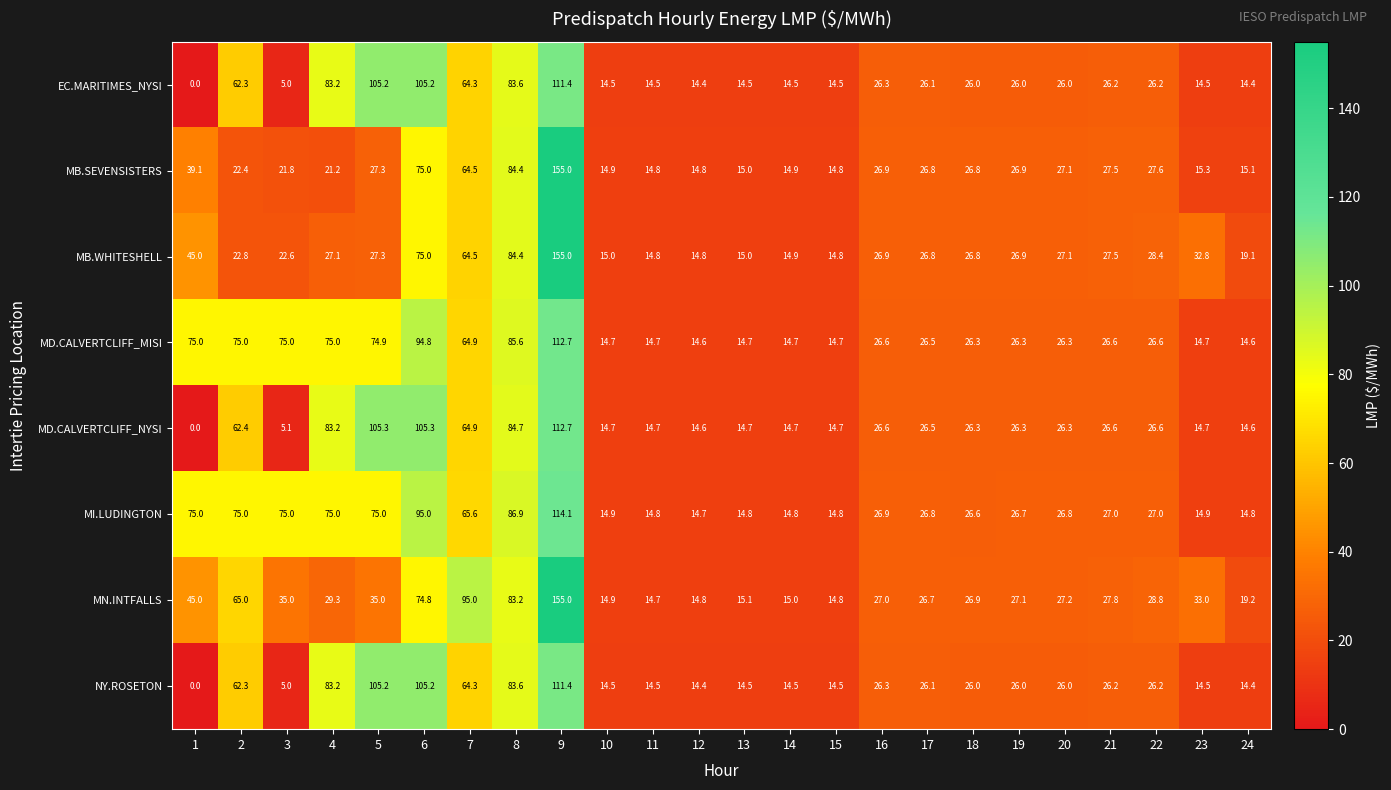

Between 14 and 16, which series saw the biggest shift?

MI.LUDINGTON